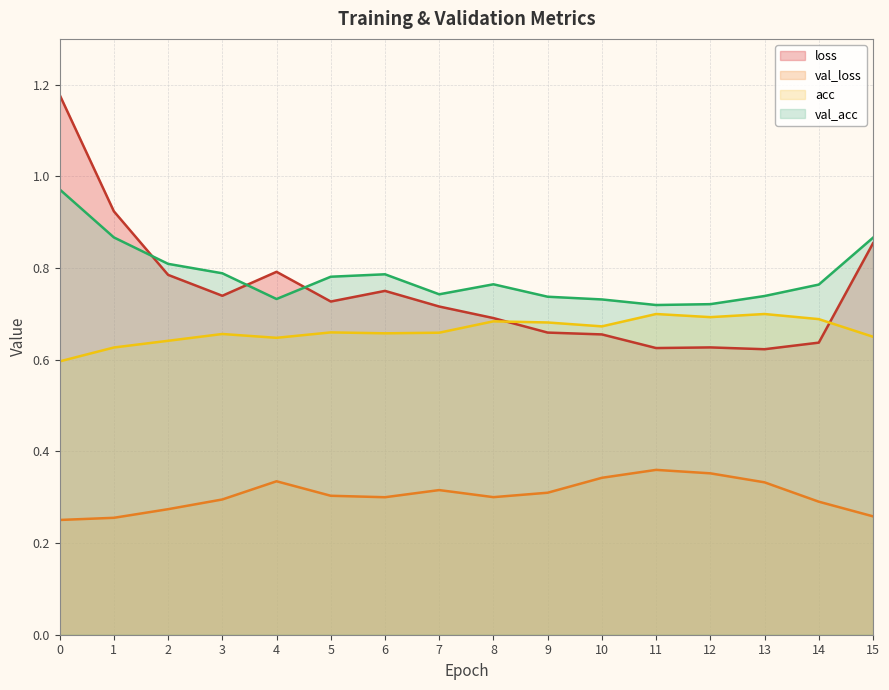

What is the approximate value of val_acc at 5?

0.8